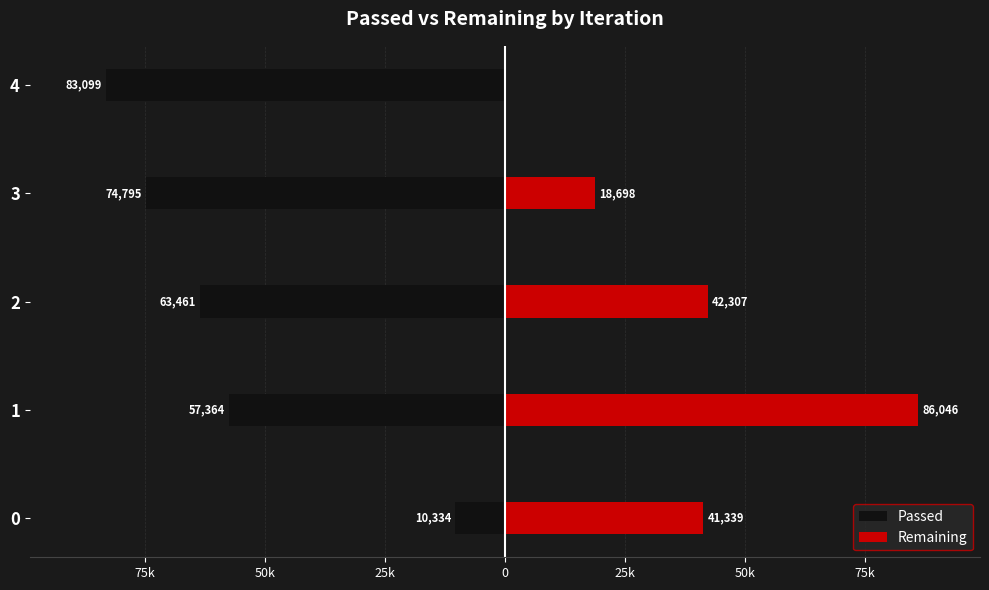

What is the spread (max minus min) of values at 3?

93493